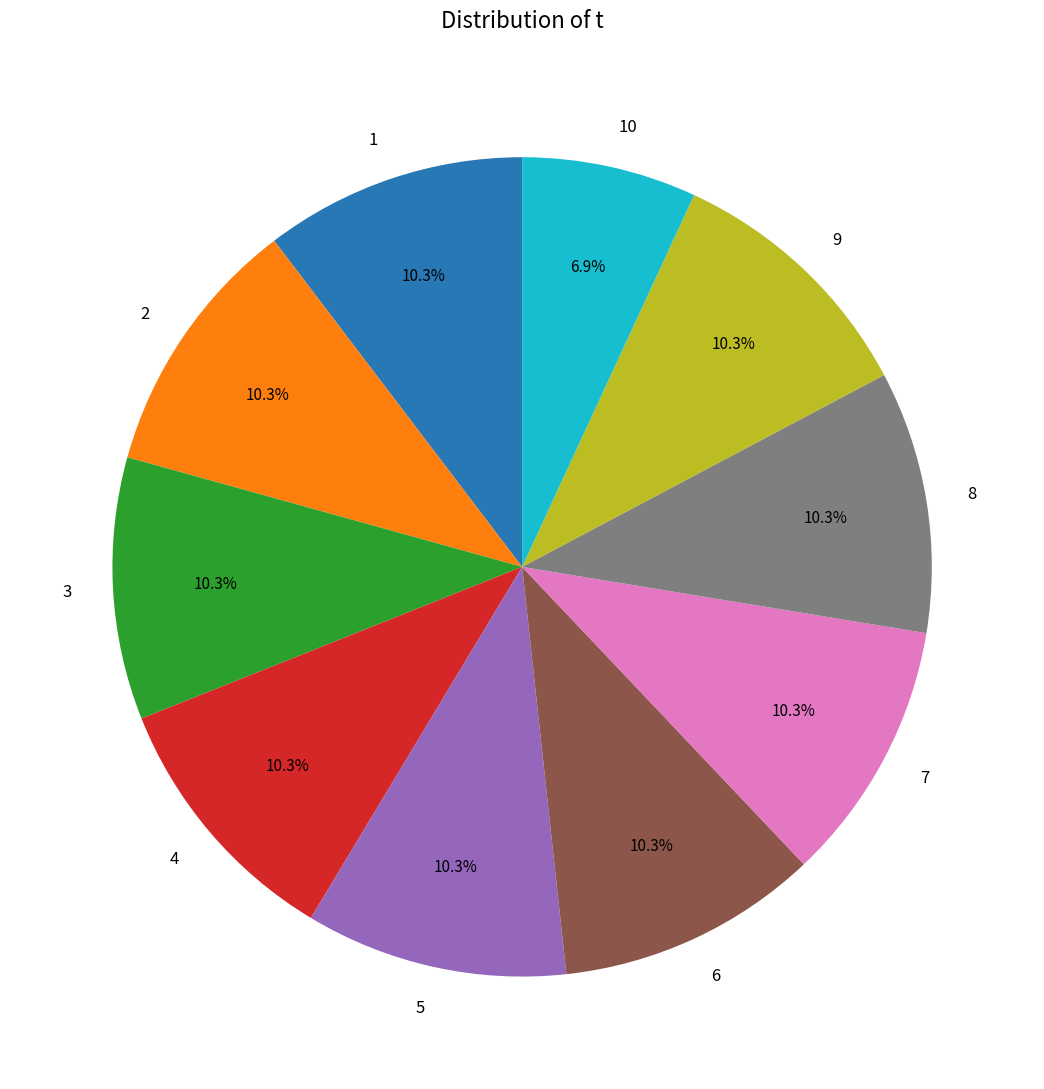

Does any single category account for the majority?

No